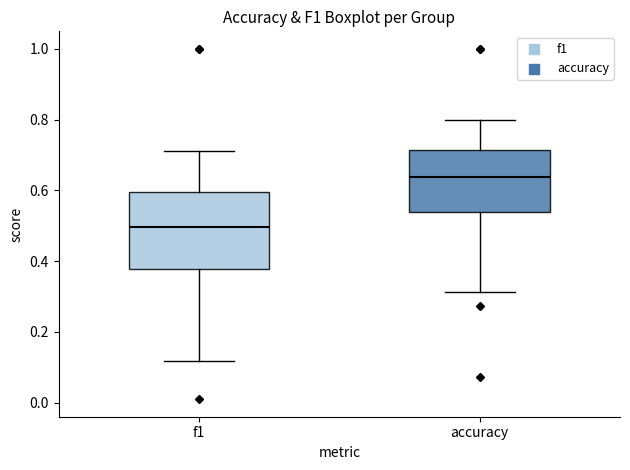

Reading left to right, transcribe this box plot: for each box, give where its median line is, the range the box spans, and where its two whiskers end, as read against the y-axis. The values are not printed on the chart, so give them approximately, as read against the axis.

f1: median 0.50, box 0.38 to 0.60, whiskers 0.12 to 0.72
accuracy: median 0.64, box 0.54 to 0.72, whiskers 0.32 to 0.80